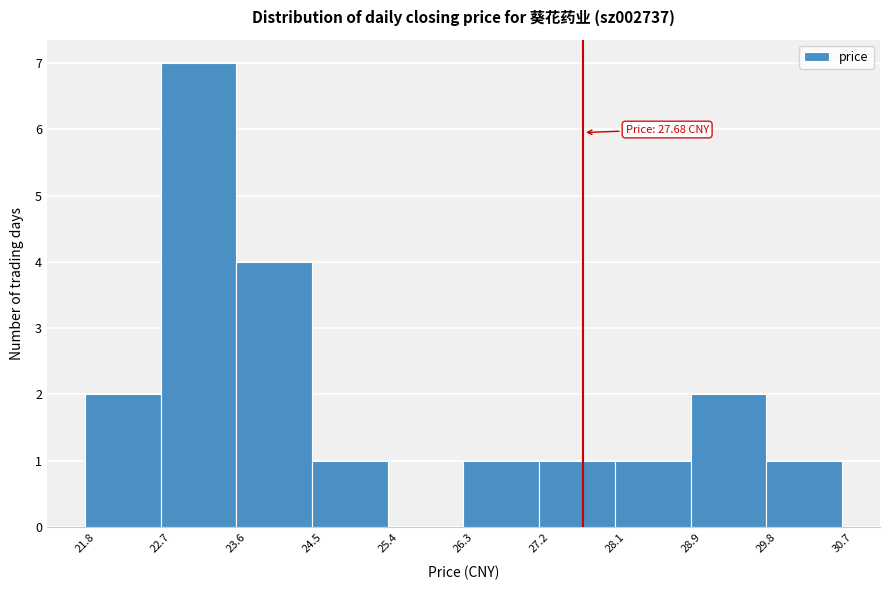

Which range on the x-axis has the tallest bar?

22.7 to 23.6